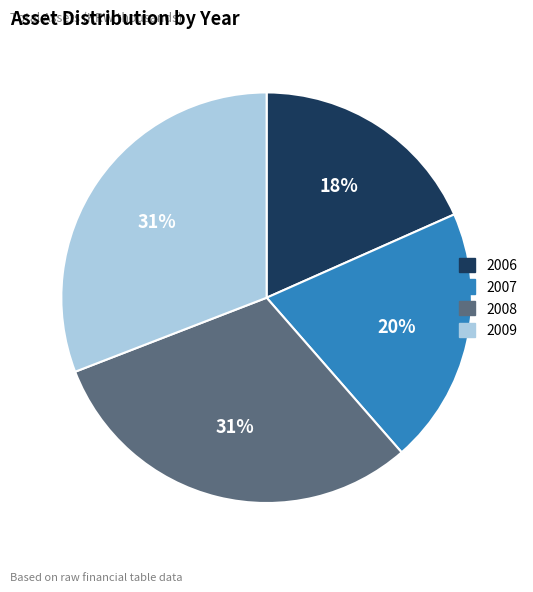

Does 2006 account for over 50% of the chart?

No